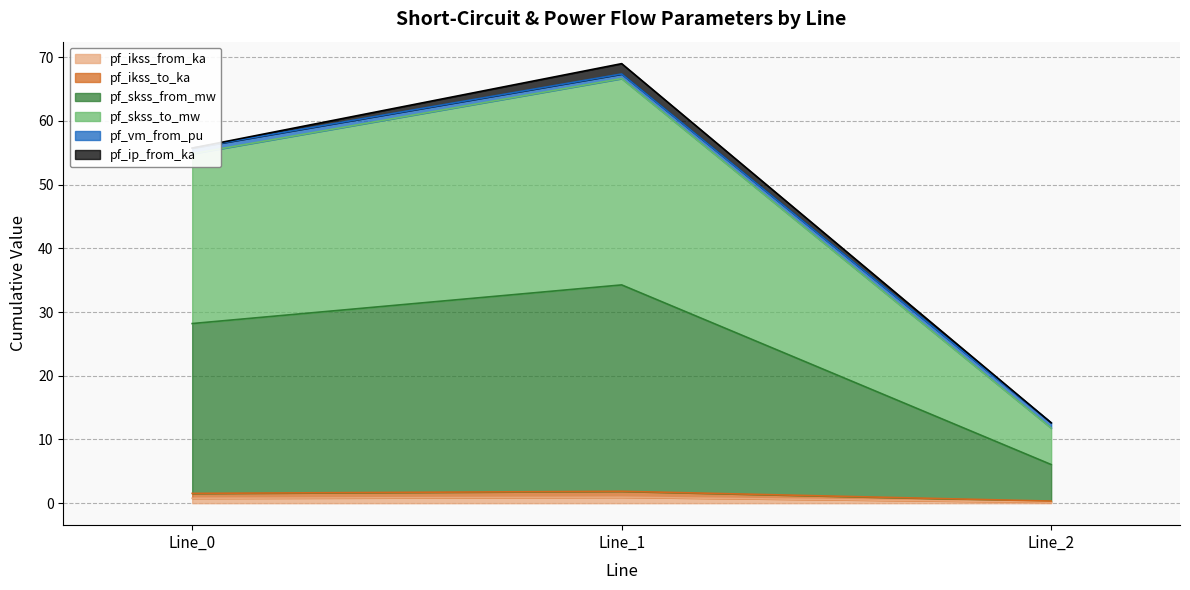

What is the maximum value shown in the chart?

66.6